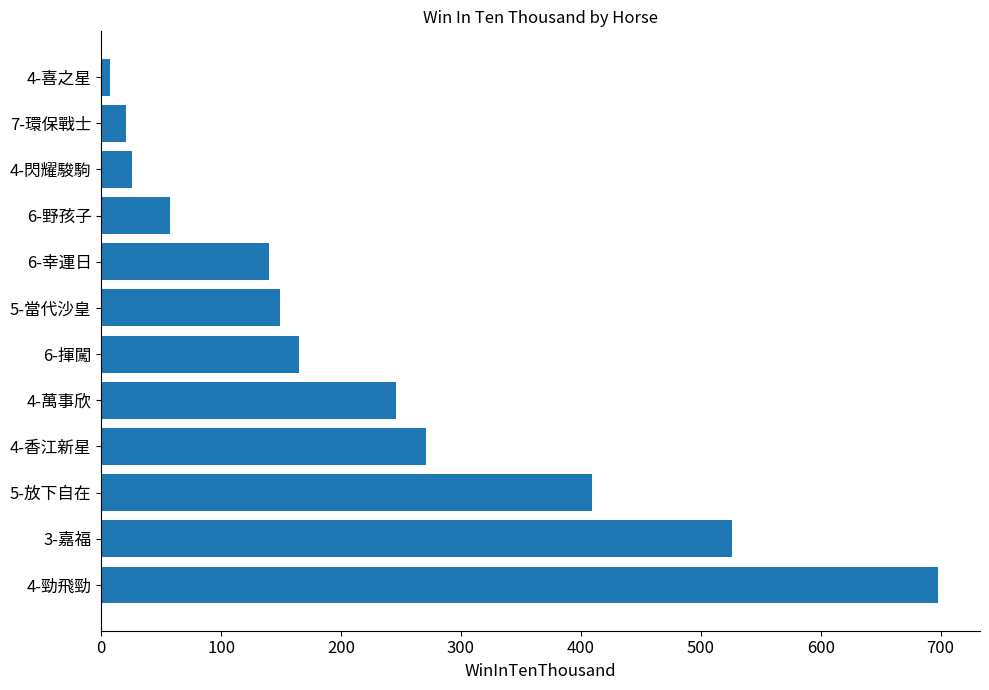

How many categories are shown in the chart?

12